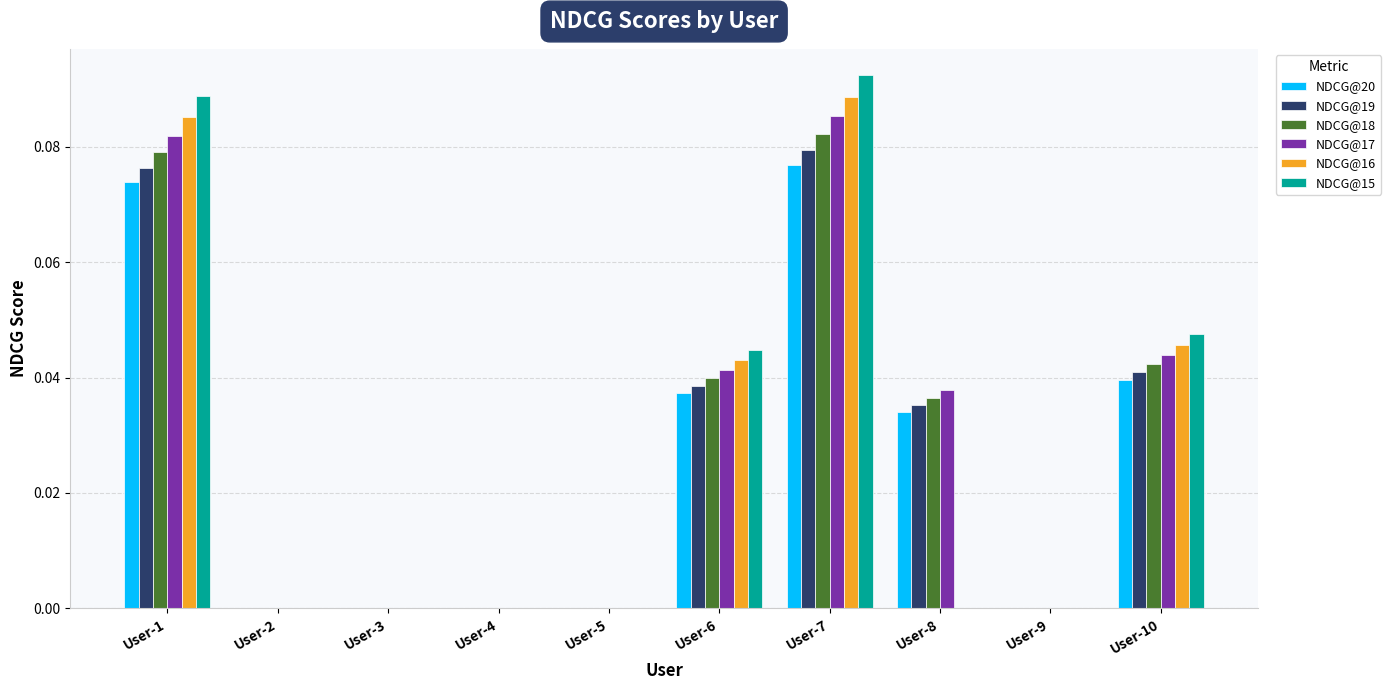

What is the sum of all NDCG@20 values?

0.3